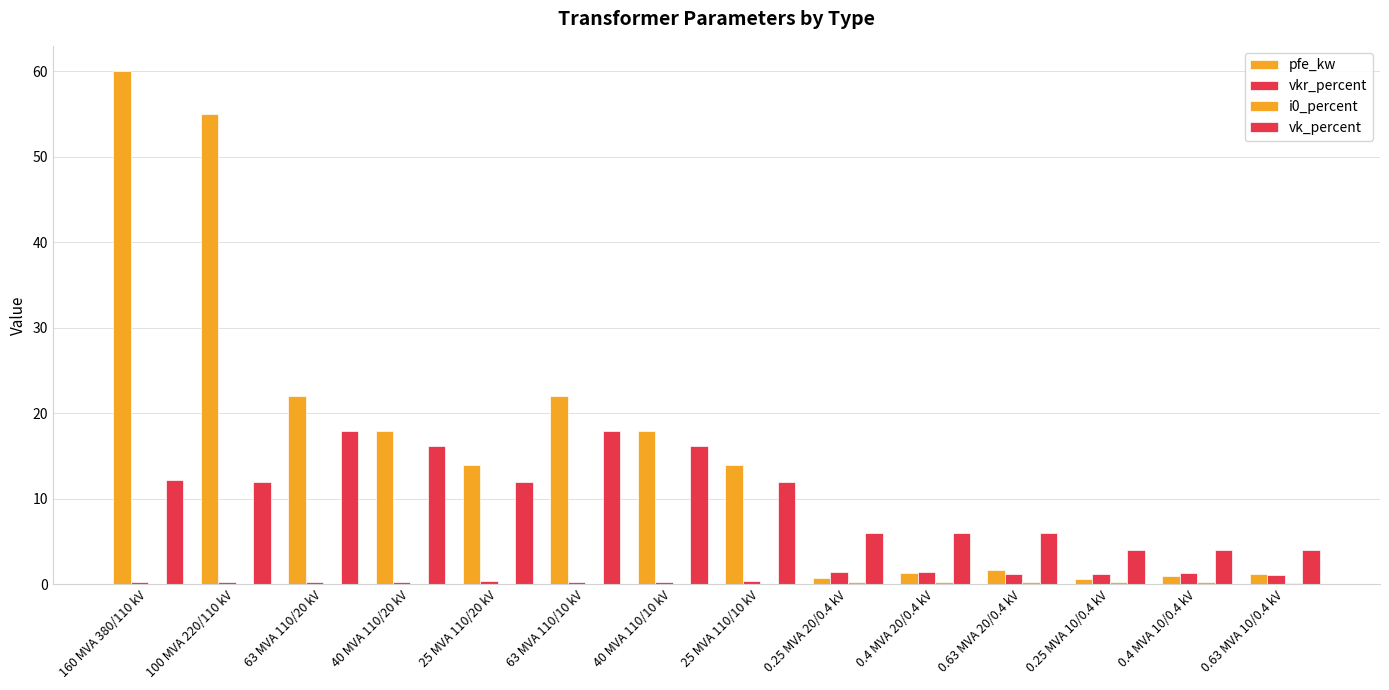

True or false: vk_percent has a value of 6.0 at 0.25 MVA 20/0.4 kV.

True